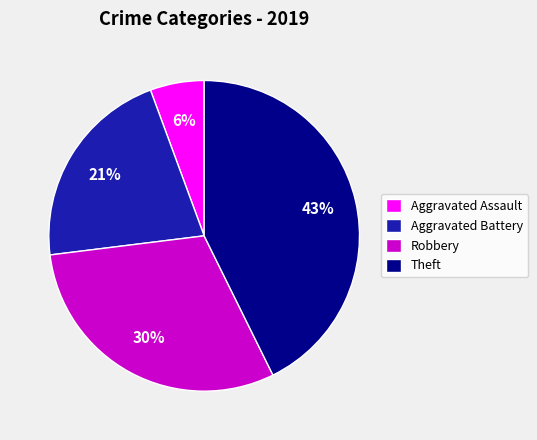

Is the sum of Theft and Aggravated Assault greater than half?

No